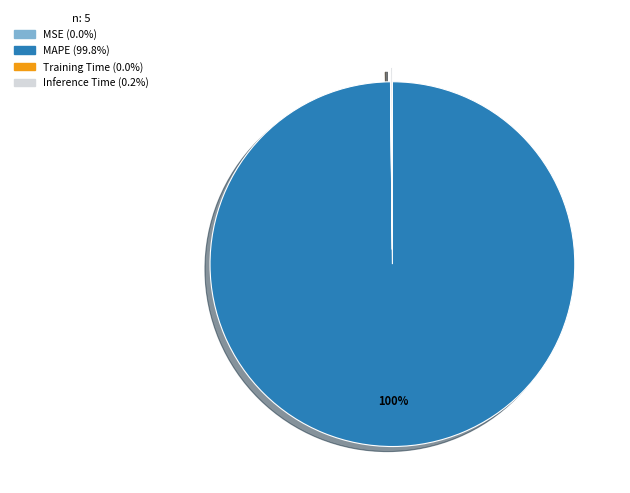

To the nearest percent, what is the difference between the largest and smallest slice percentages?

100%